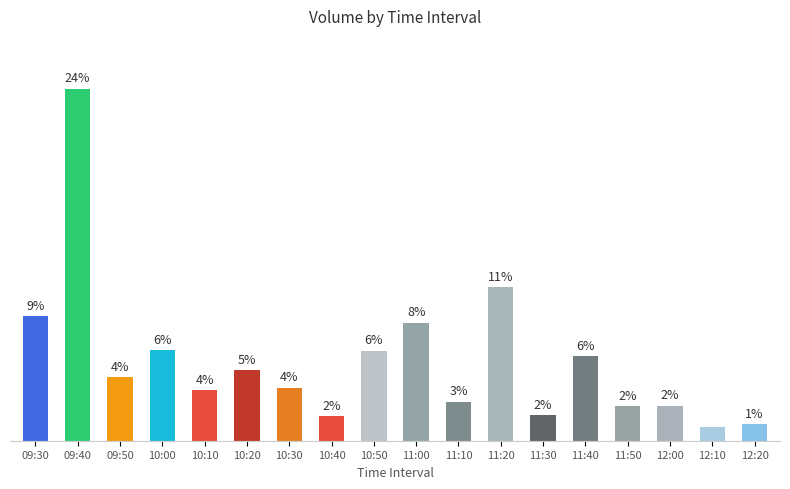

The value at 10:30 is 2.4. True or false?

False